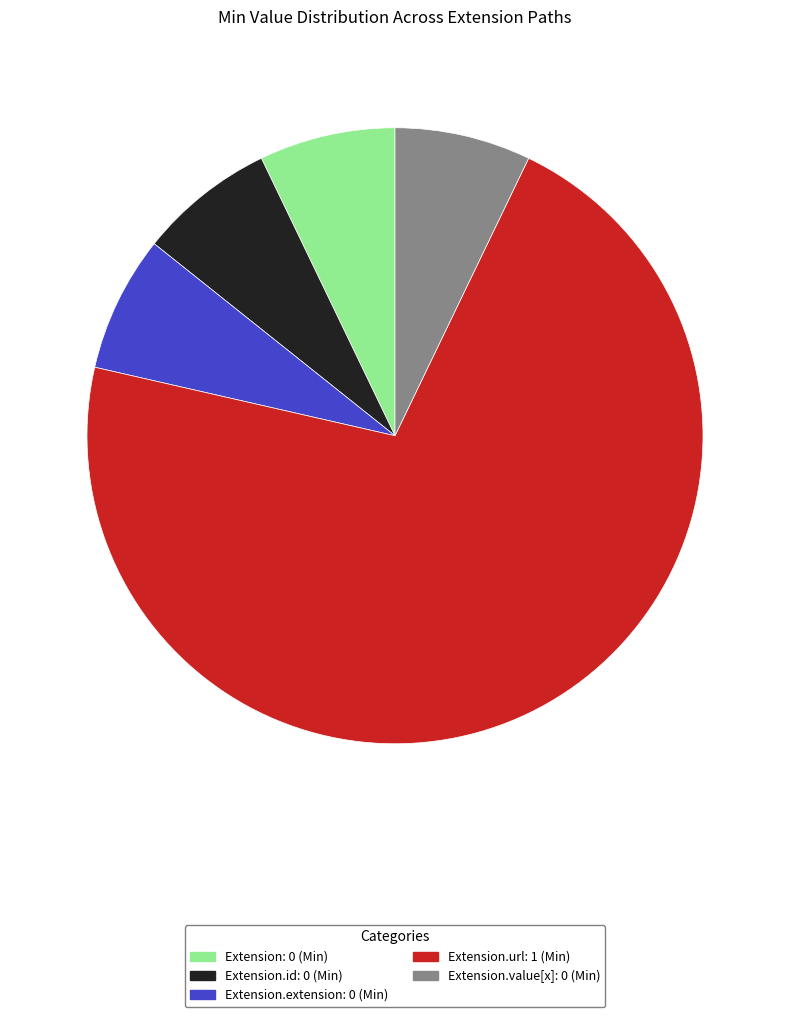

Is there any slice that represents more than half of the pie?

Yes